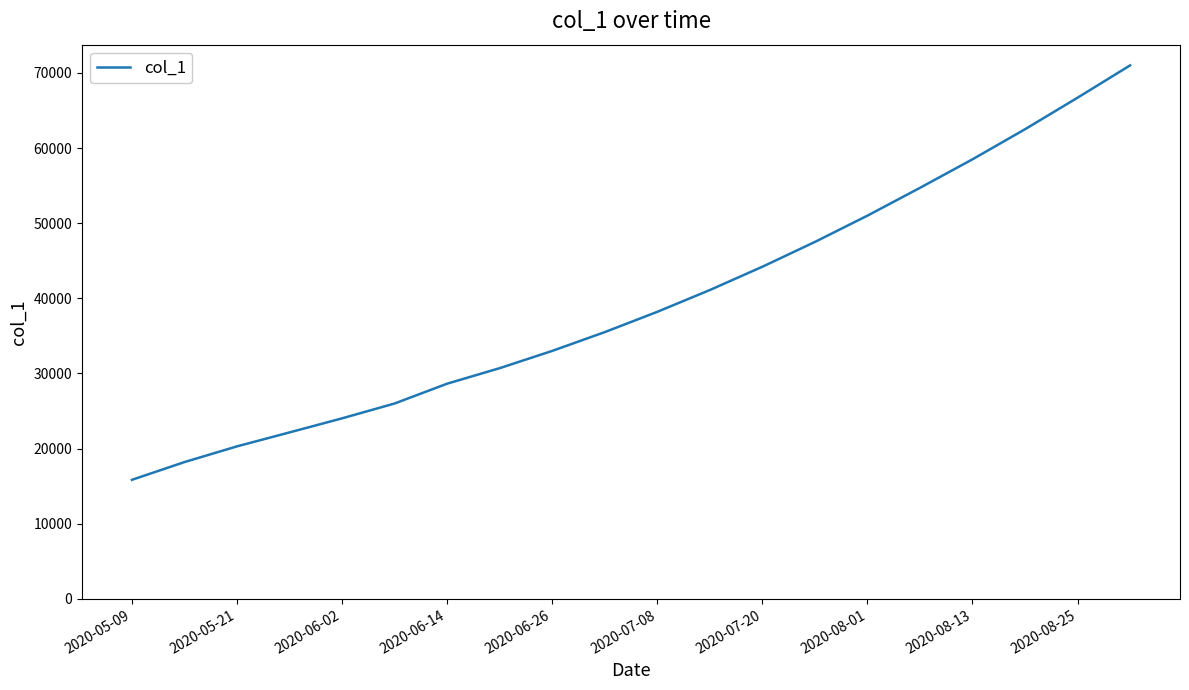

What is the average value?

39487.9